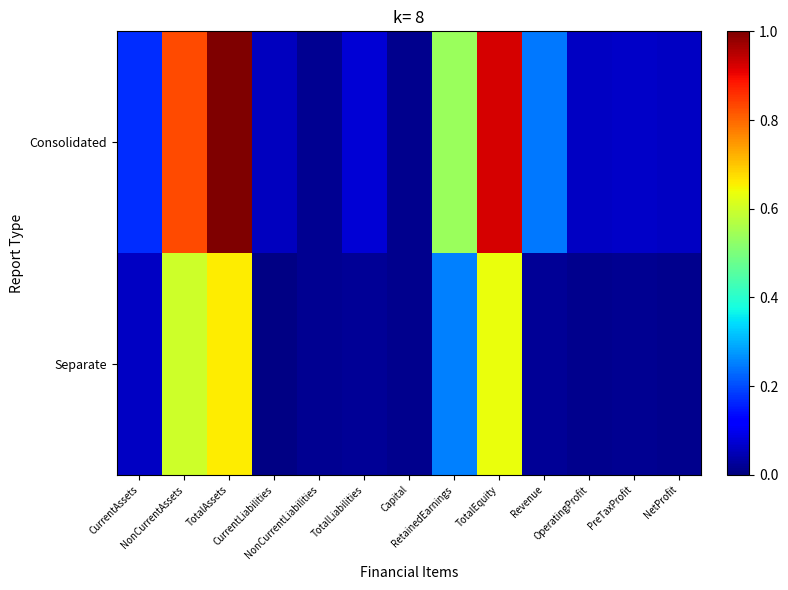

Count the number of categories in the chart.

13